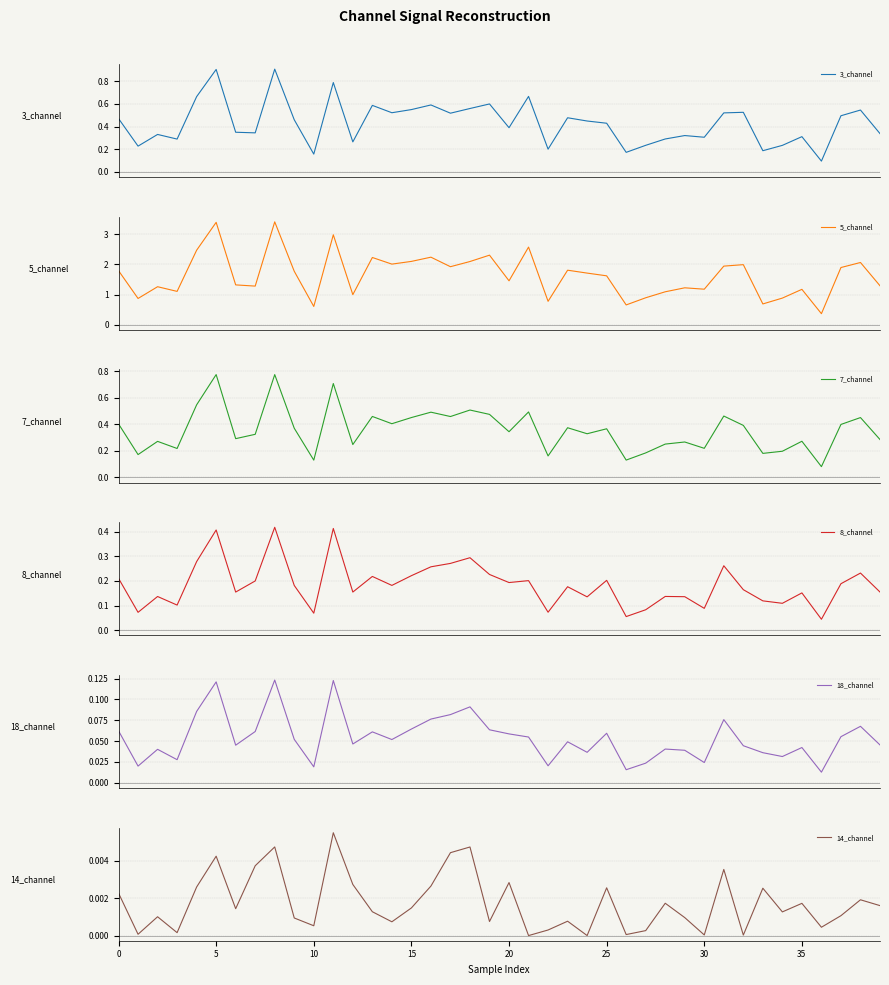

Does the chart display data point markers on the line(s)?

No